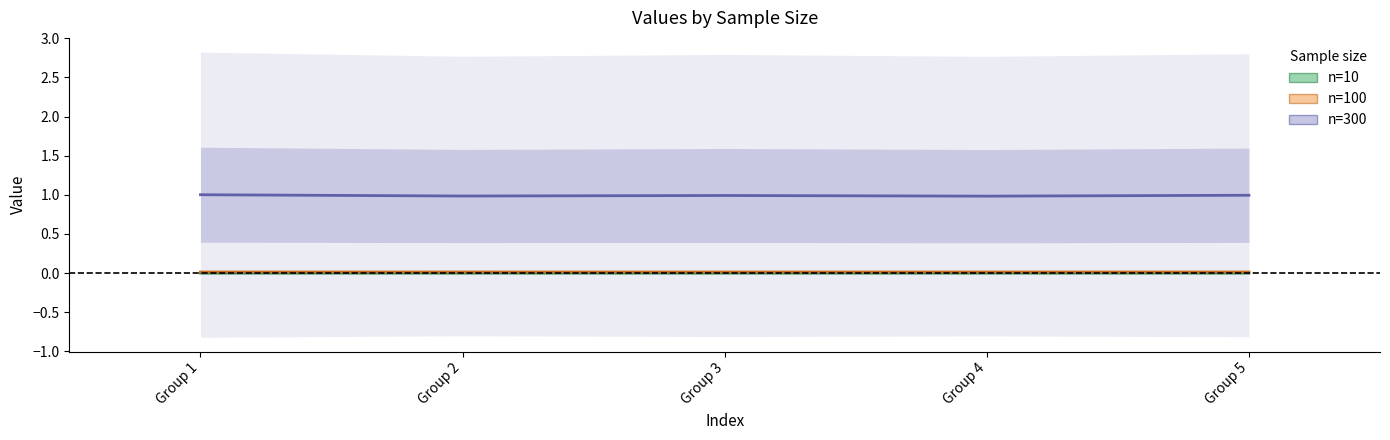

Reading left to right, list all the values displayed in this chart.

n=10: 0.0	0.0	0.0	0.0	0.0
n=100: 0.0	0.0	0.0	0.0	0.0
n=300: 1.0	1.0	1.0	1.0	1.0